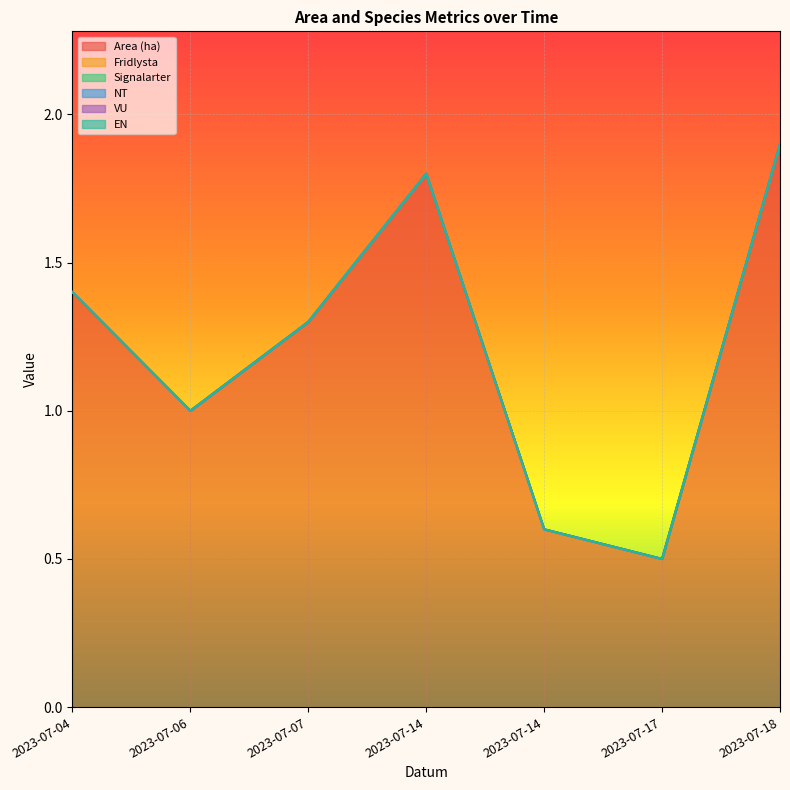

How many interior local peaks does the Area (ha) series have?

1